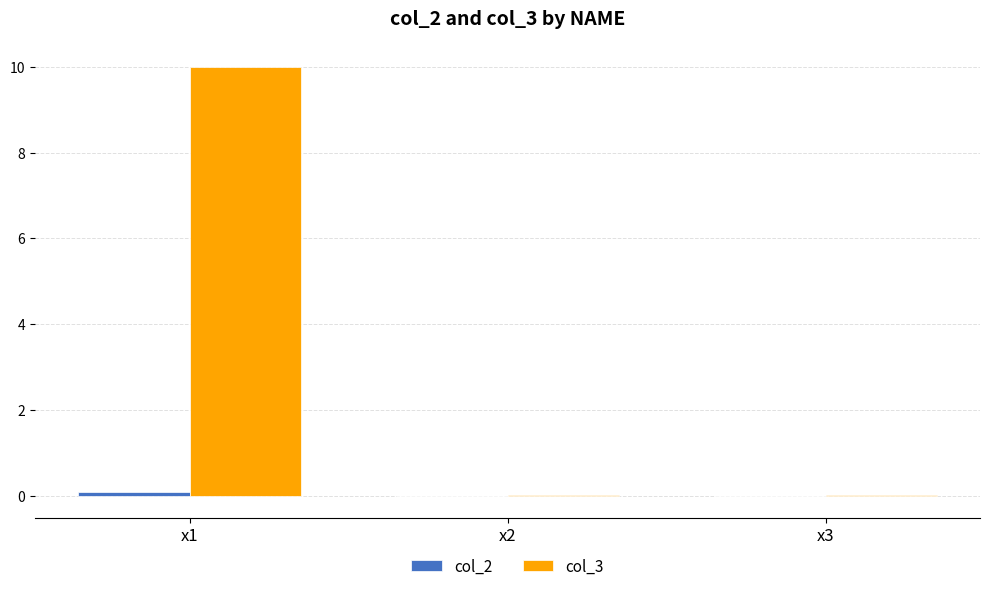

Is it true that col_3 equals 0.0 at x3?

True